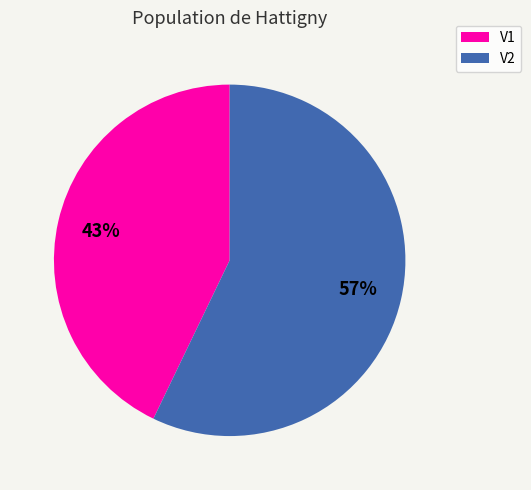

Rank the categories by value from lowest to highest.

V1, V2